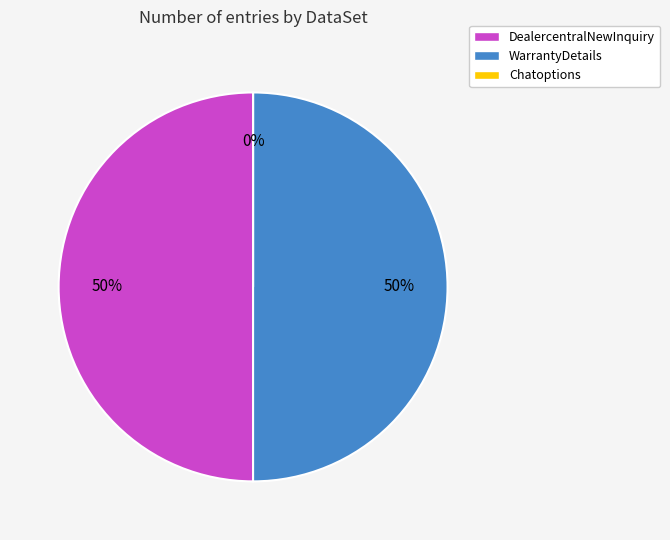

How many slices are in this pie chart?

3